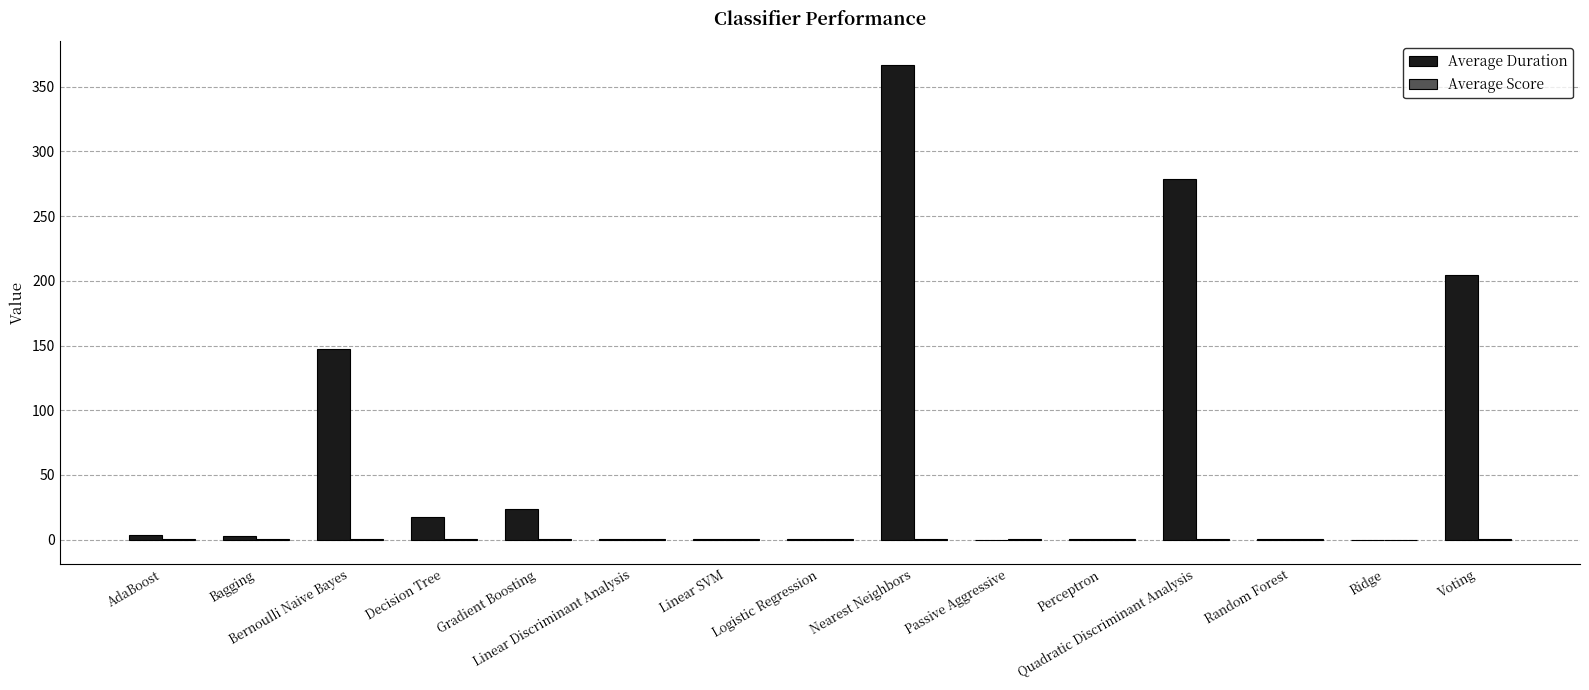

What is the approximate value of Average Score at Gradient Boosting?

0.6